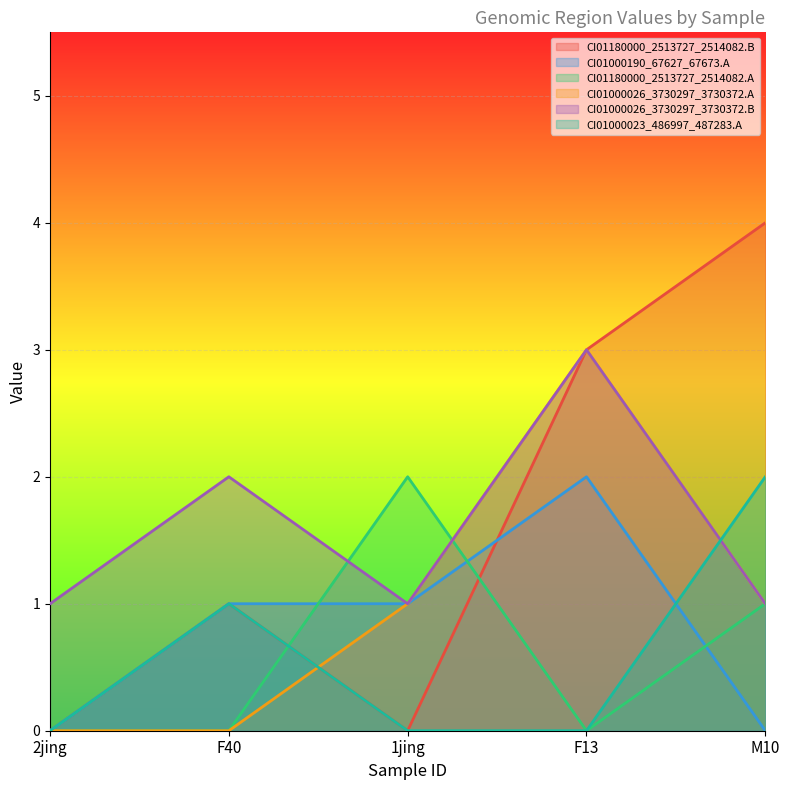

What is the approximate value of CI01180000_2513727_2514082.B at M10?

4